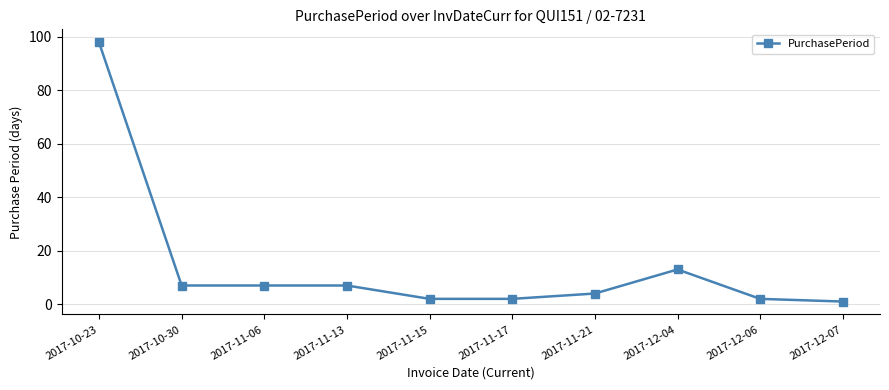

Is it true that the value at 2017-10-30 is 7?

True